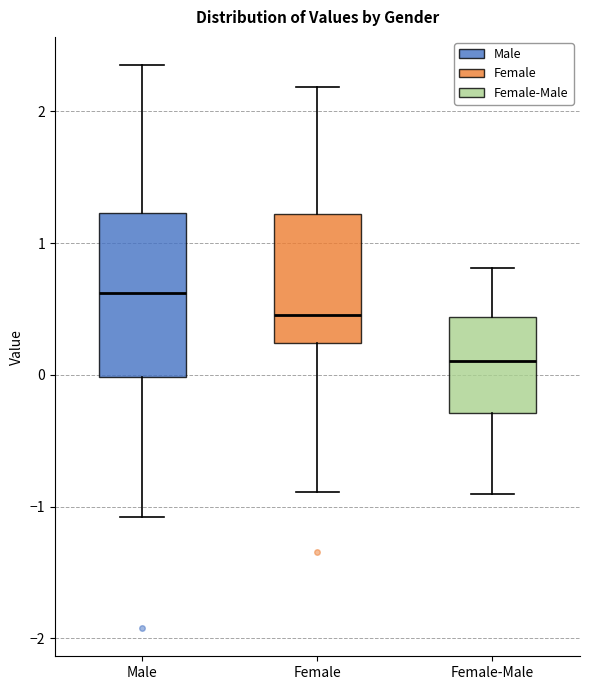

Comparing the boxes themselves (not the whiskers), which one is the tallest?

Male